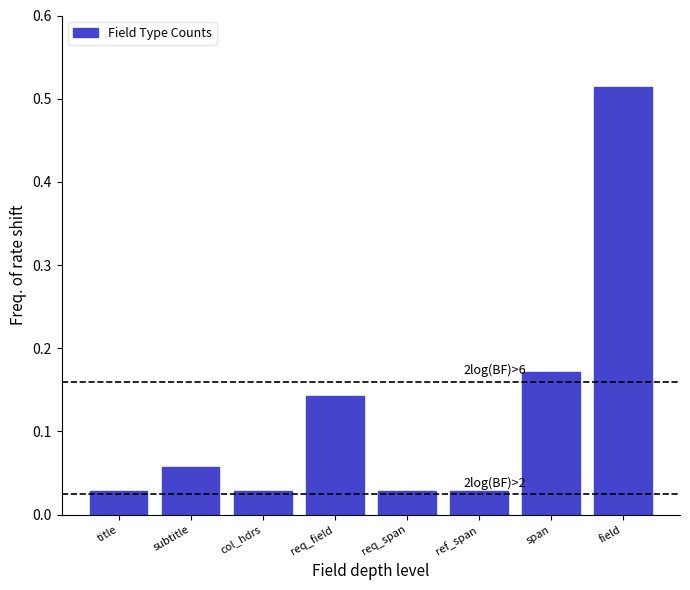

The chart shows a value of 0.3 at span. True or false?

False